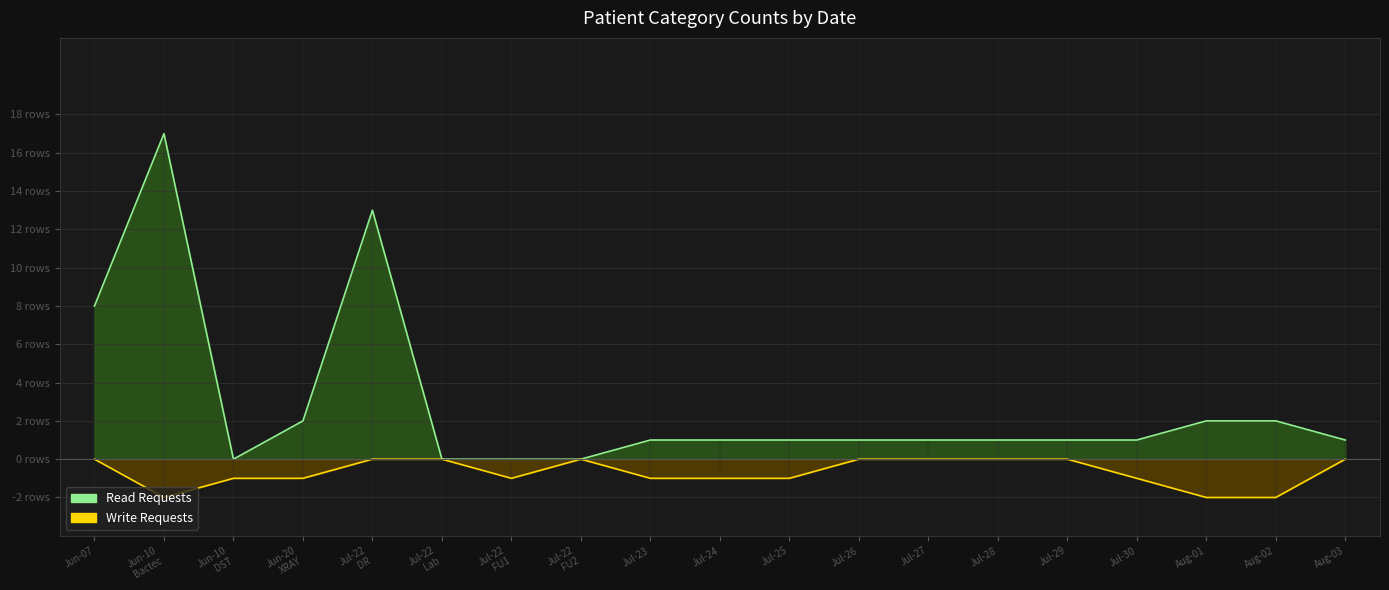

Rank the series by their maximum value, from lowest to highest.

Write Requests, Read Requests